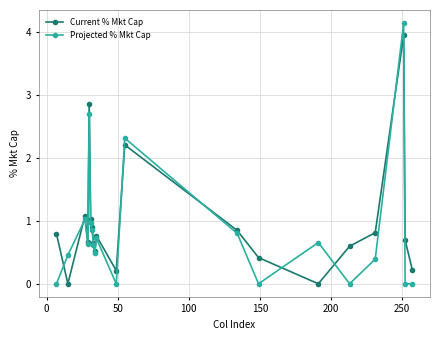

Which series has the widest spread of values?

Projected % Mkt Cap